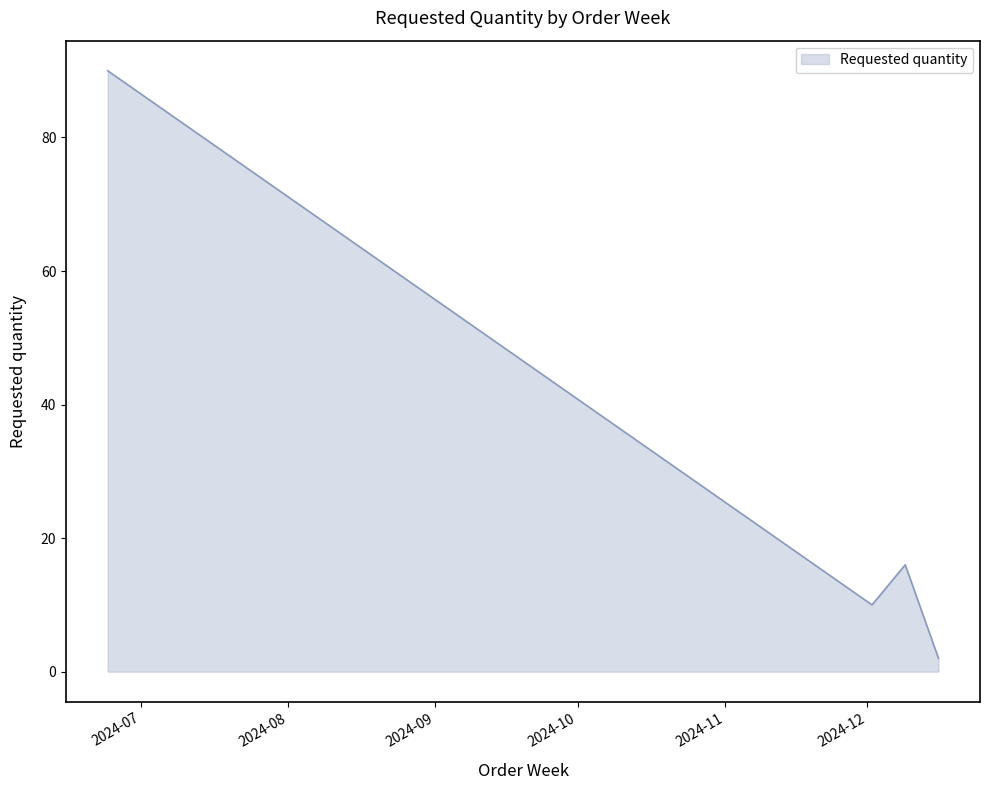

Reading right to left, transcribe all the data shown in this chart.

2	16	10	90